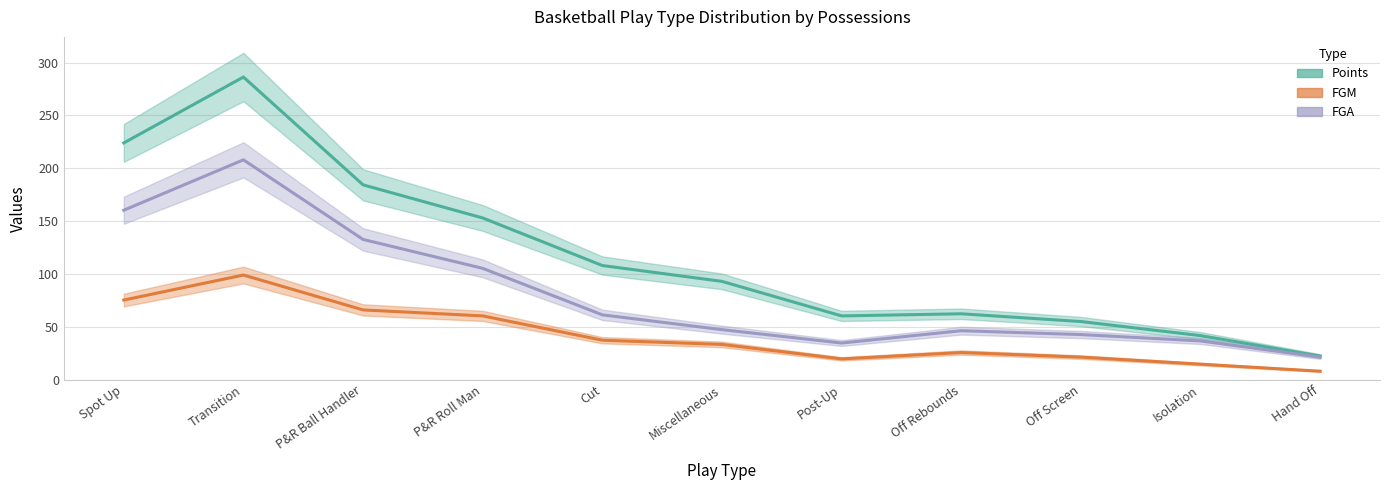

Which series changed the most between Spot Up and Transition?

Points